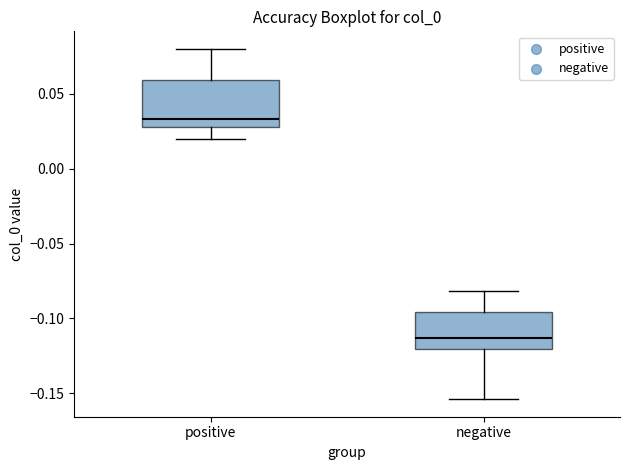

Reading left to right, transcribe this box plot: for each box, give where its median line is, the range the box spans, and where its two whiskers end, as read against the y-axis. The values are not printed on the chart, so give them approximately, as read against the axis.

positive: median 0.035, box 0.030 to 0.060, whiskers 0.020 to 0.080
negative: median -0.115, box -0.120 to -0.095, whiskers -0.155 to -0.080